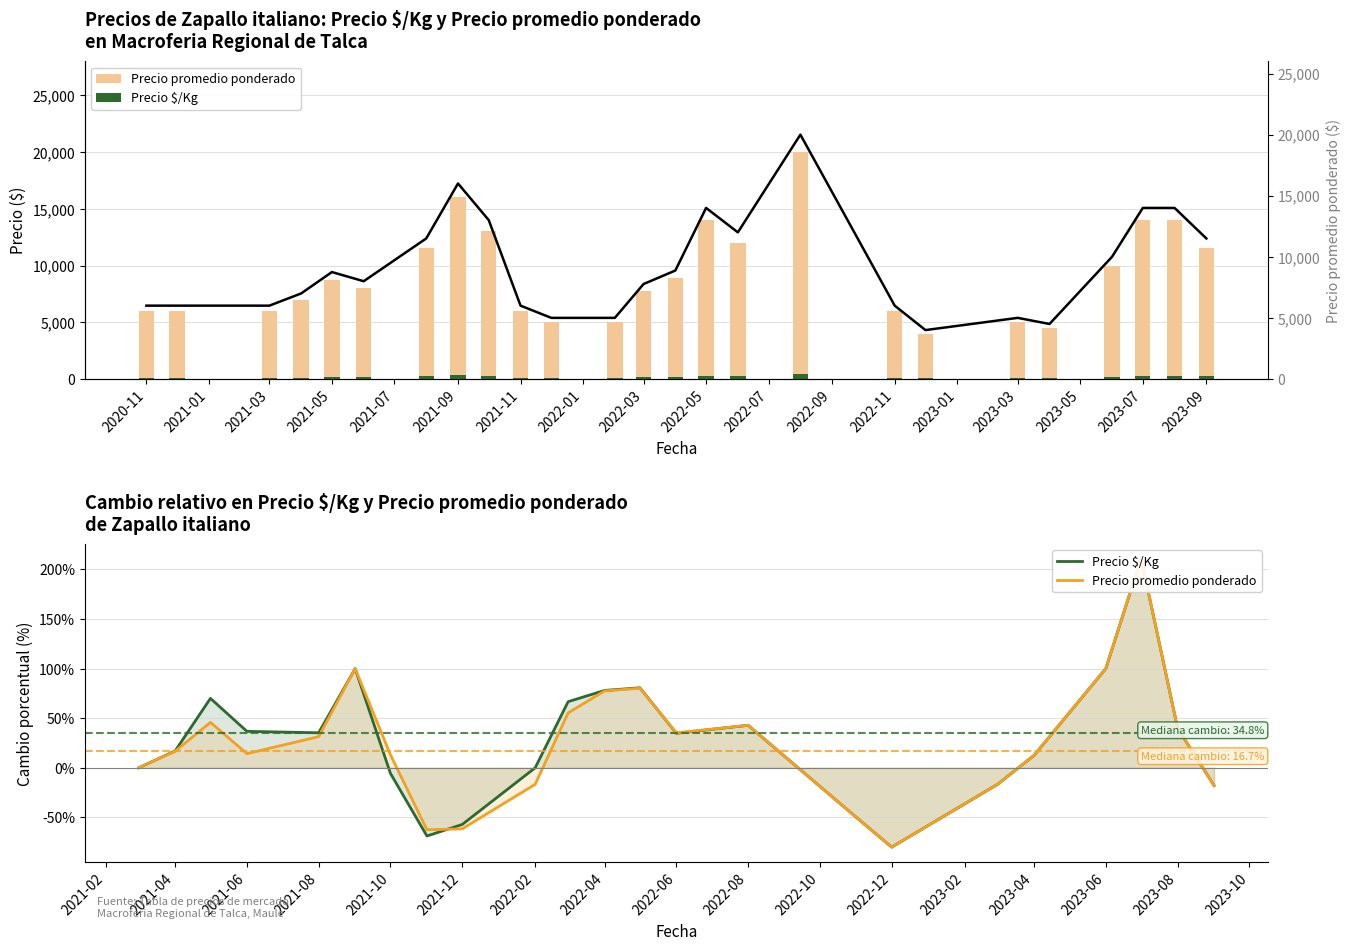

How many values in the Precio $/Kg series exceed 160?

12